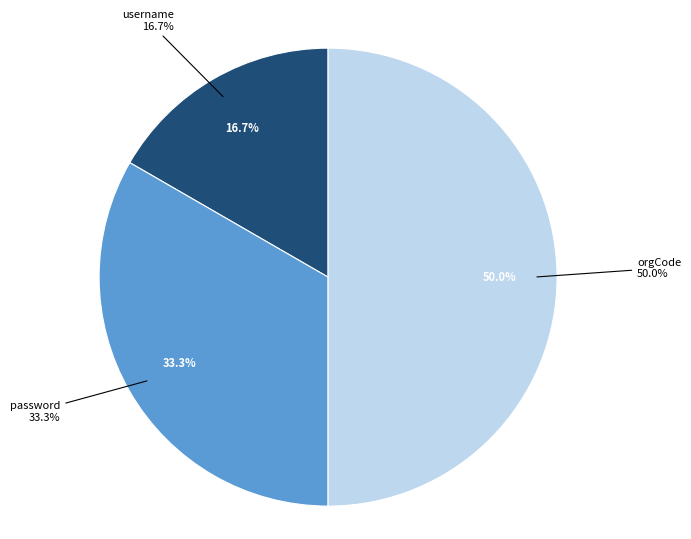

To the nearest percent, what percentage of the pie is password?

33%